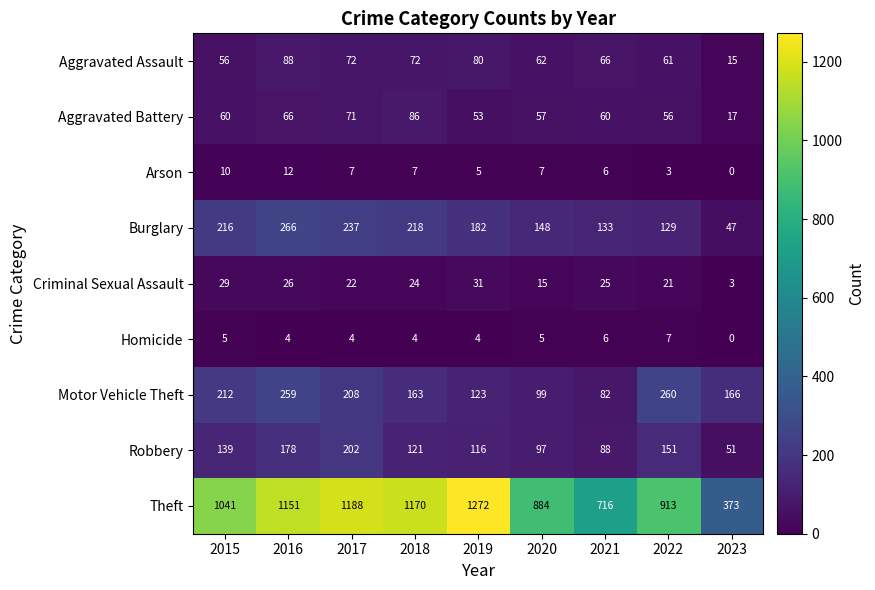

Which series has the widest spread of values?

Theft